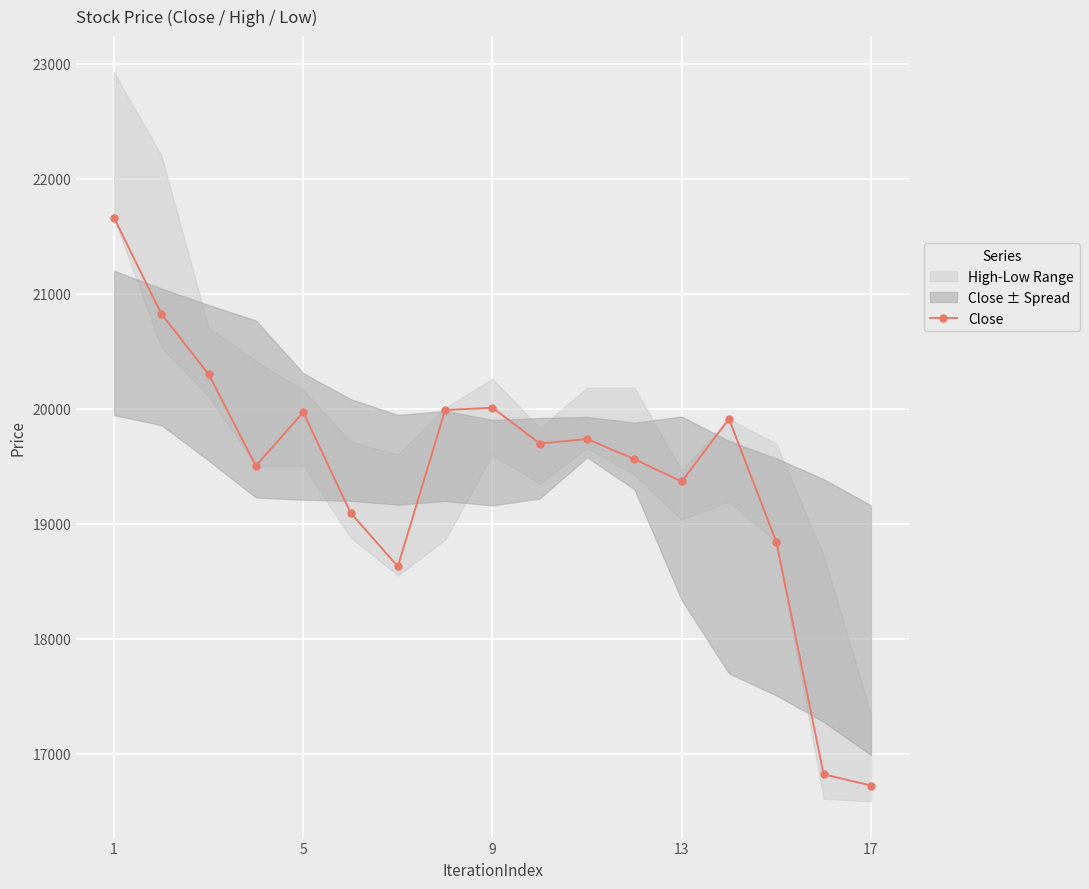

At which category does Close reach its first local peak?

5